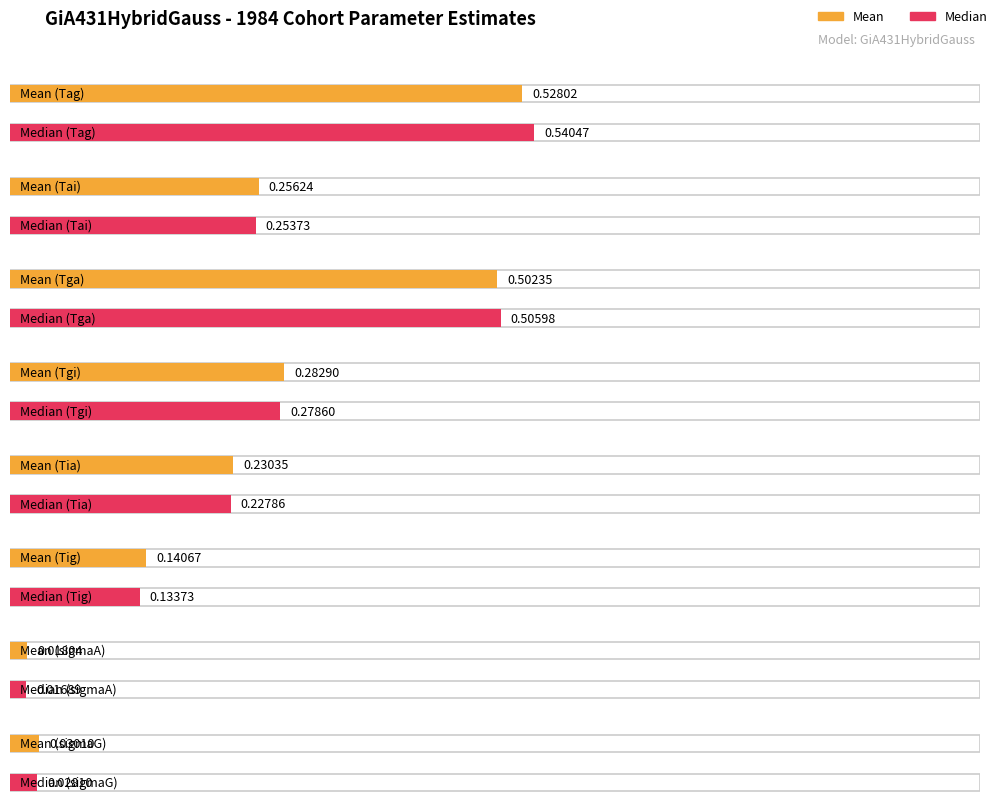

What is the difference between the second highest and minimum values in the Median series?

0.5